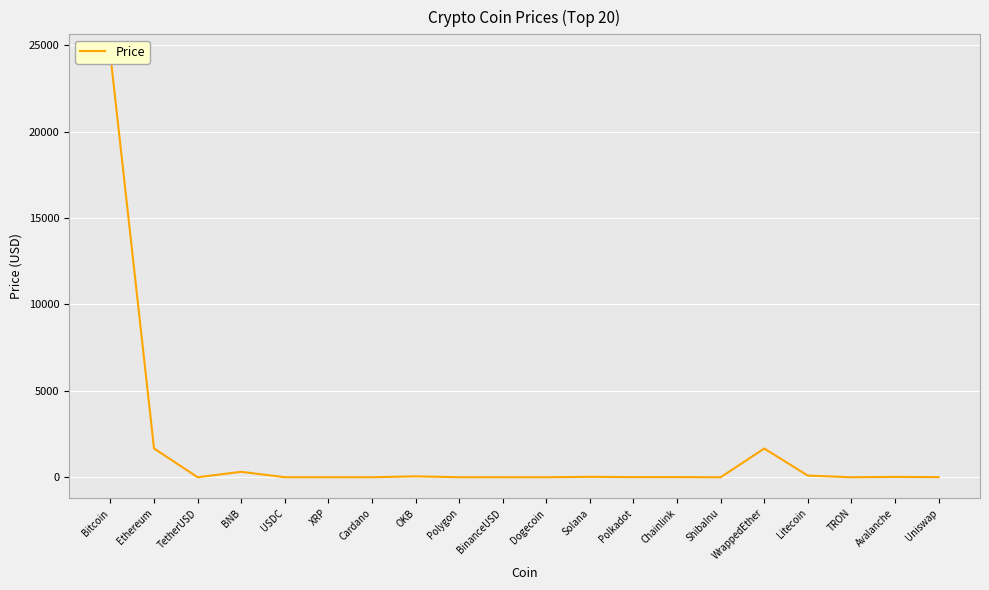

How many lines are shown in the chart?

1